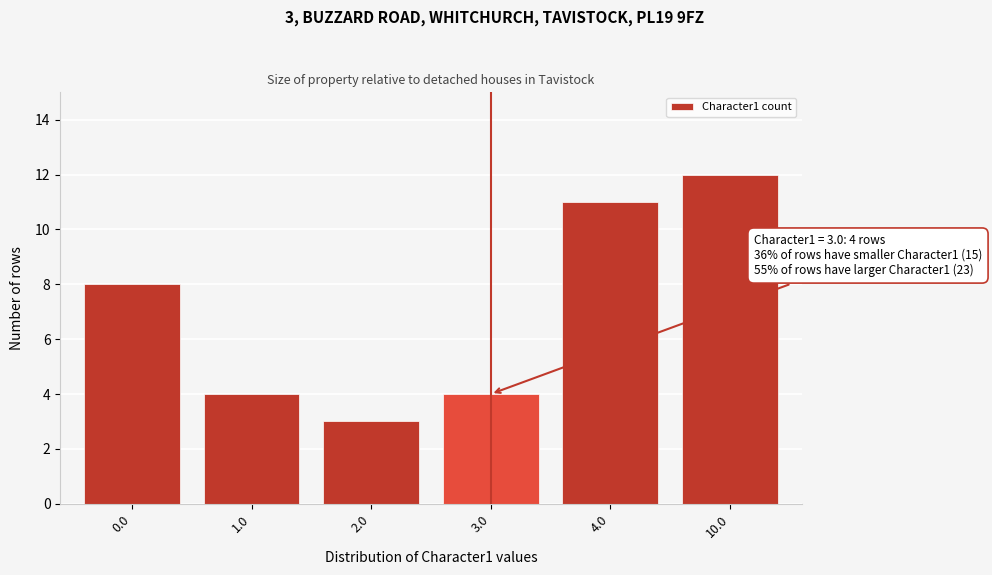

Reading right to left, list all the values displayed in this chart.

10.0=12	4.0=11	3.0=4	2.0=3	1.0=4	0.0=8